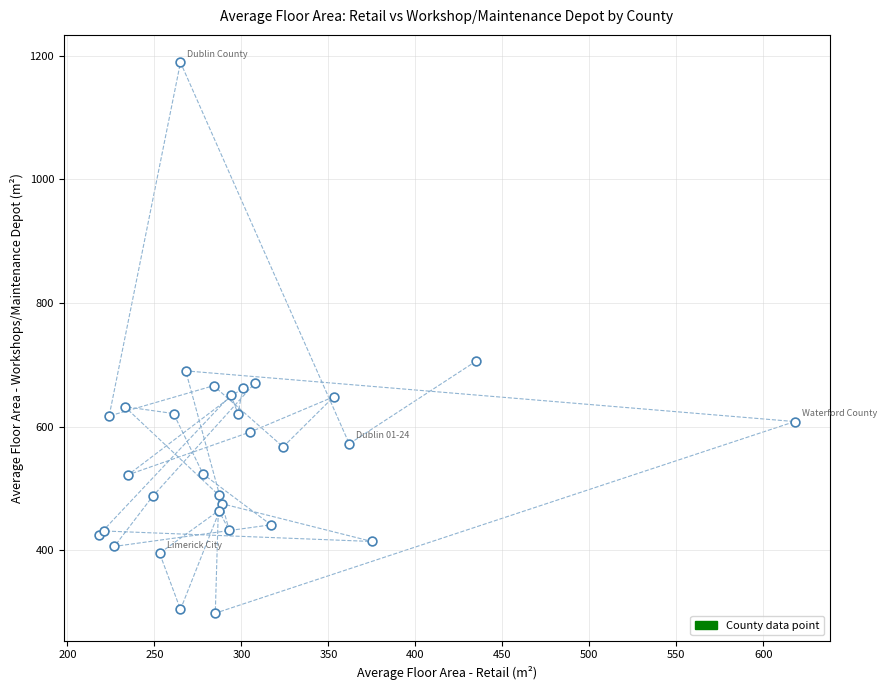

What Y value in the scatter plot is closest to 743?

706